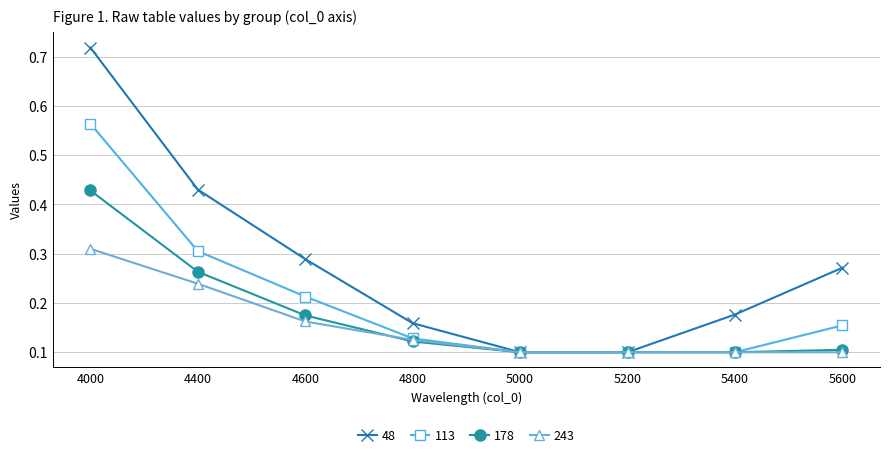

Which series has the largest total across all categories?

48